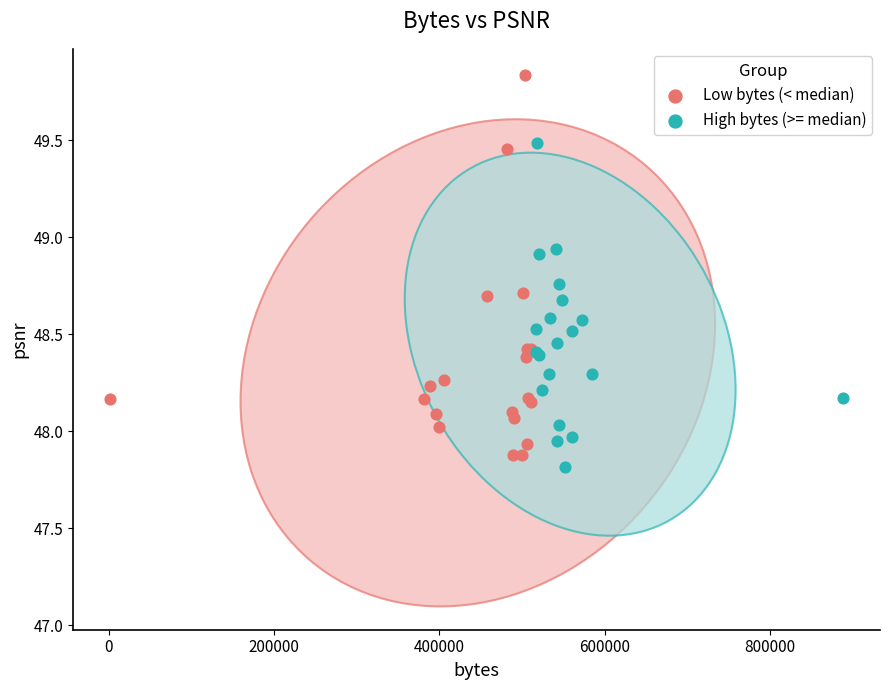

Which series reaches the maximum Y coordinate?

Low bytes (< median)